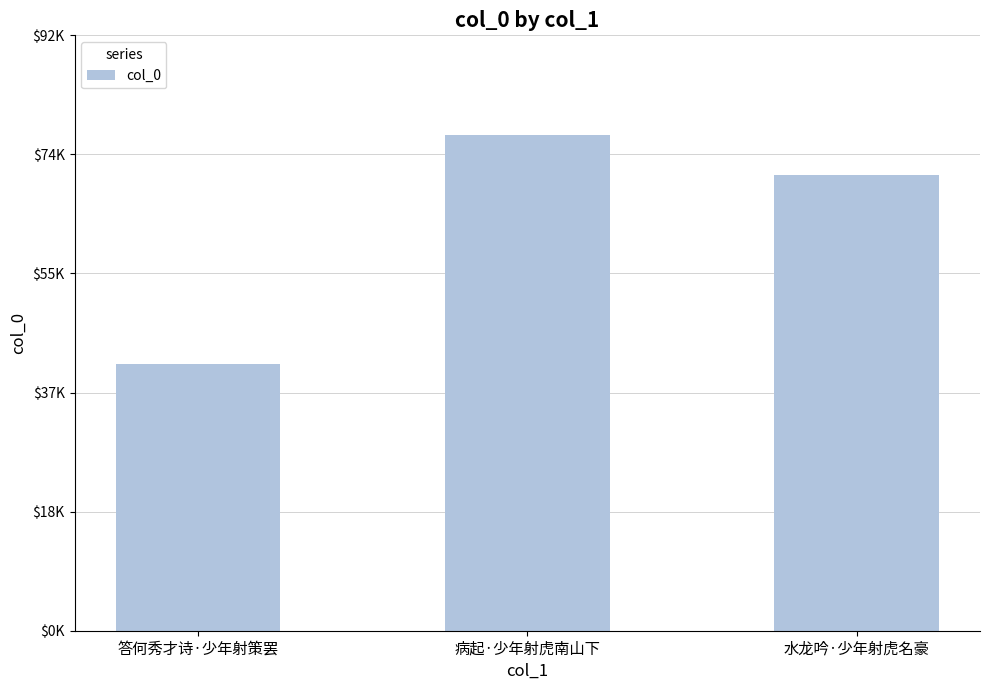

True or false: the data shows 70534 at 水龙吟·少年射虎名豪.

True